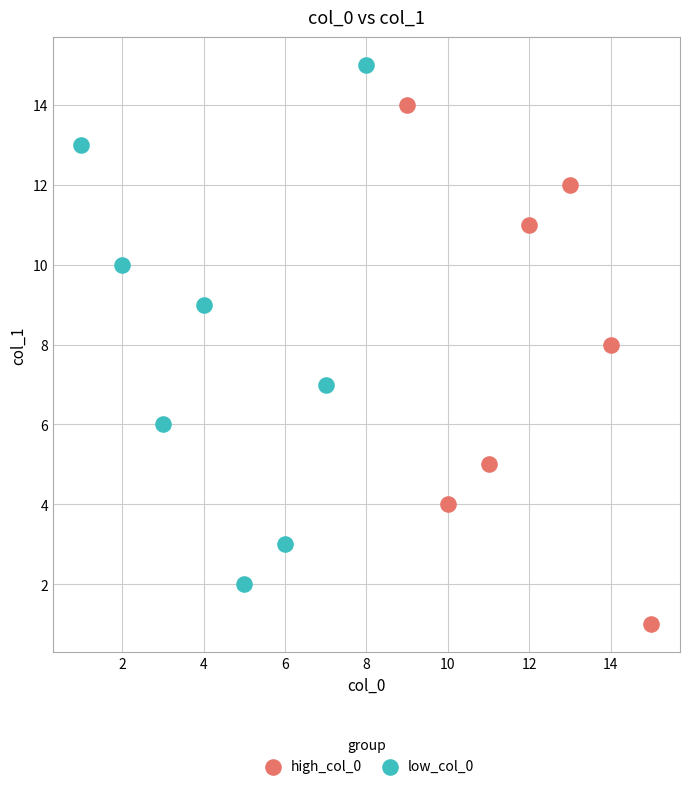

Which series reaches the minimum Y coordinate?

high_col_0